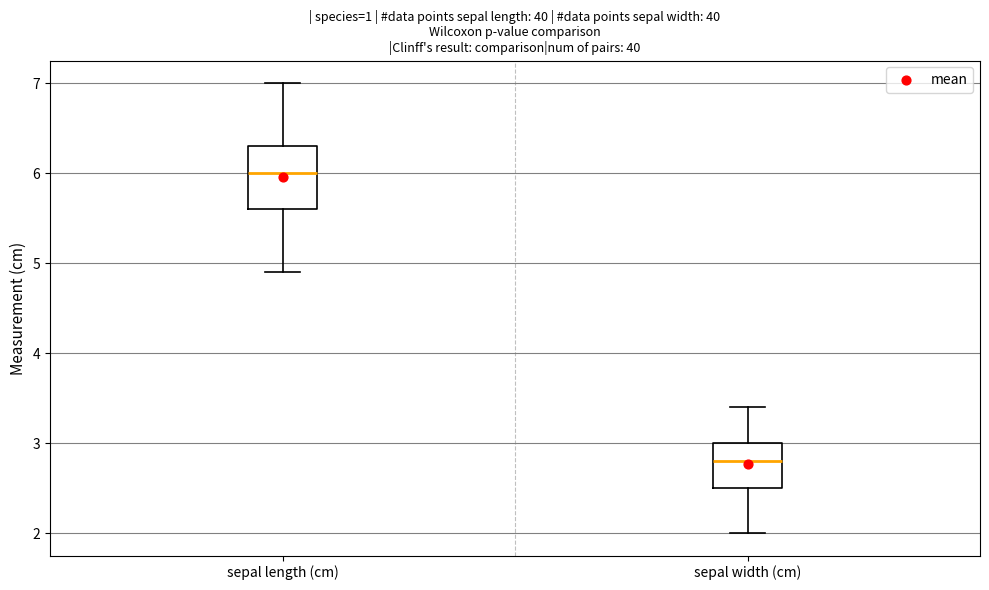

Reading left to right, read every box against the y-axis: the position of its median line, the range the box covers, and the ends of its whiskers. The values are not printed on the chart, so give them approximately, as read against the axis.

sepal length (cm): median 6.0, box 5.6 to 6.3, whiskers 4.9 to 7.0
sepal width (cm): median 2.8, box 2.5 to 3.0, whiskers 2.0 to 3.4